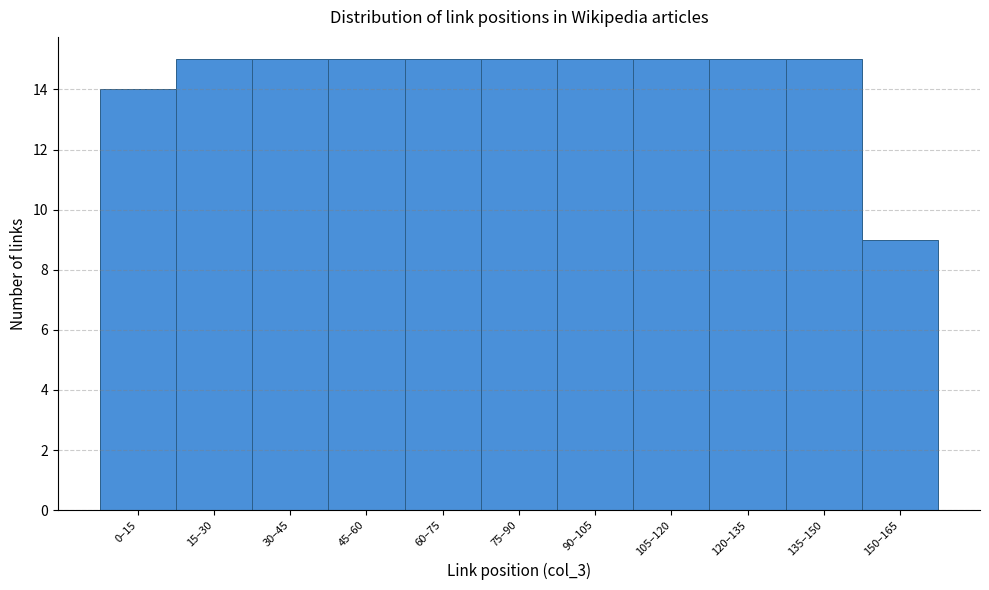

Reading left to right, list all the values displayed in this chart.

14	15	15	15	15	15	15	15	15	15	9